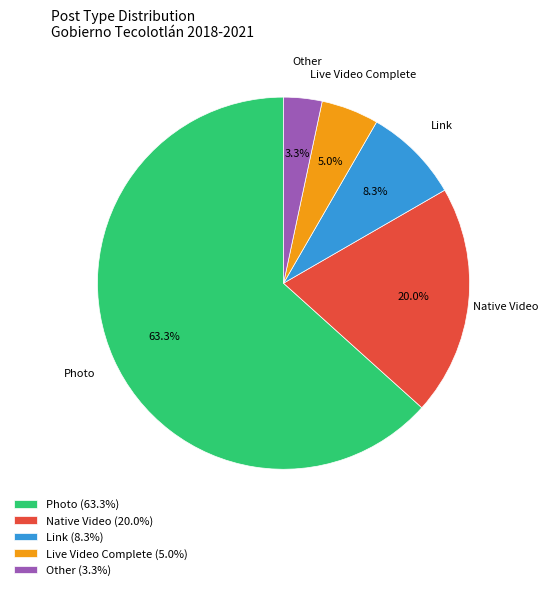

What percentage is the Photo slice, to the nearest percent?

63%